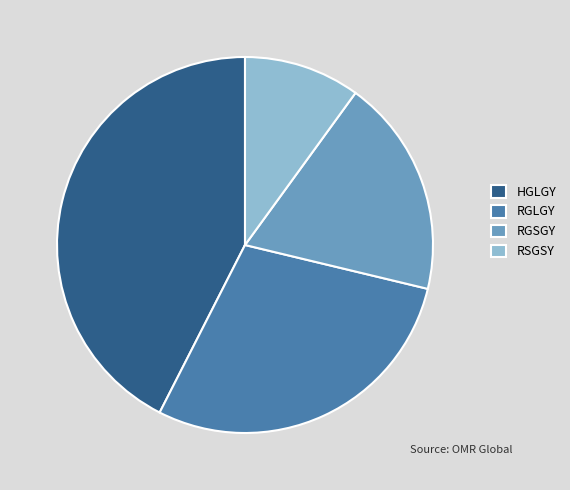

Do RGLGY and RSGSY together represent more than half of the pie?

No